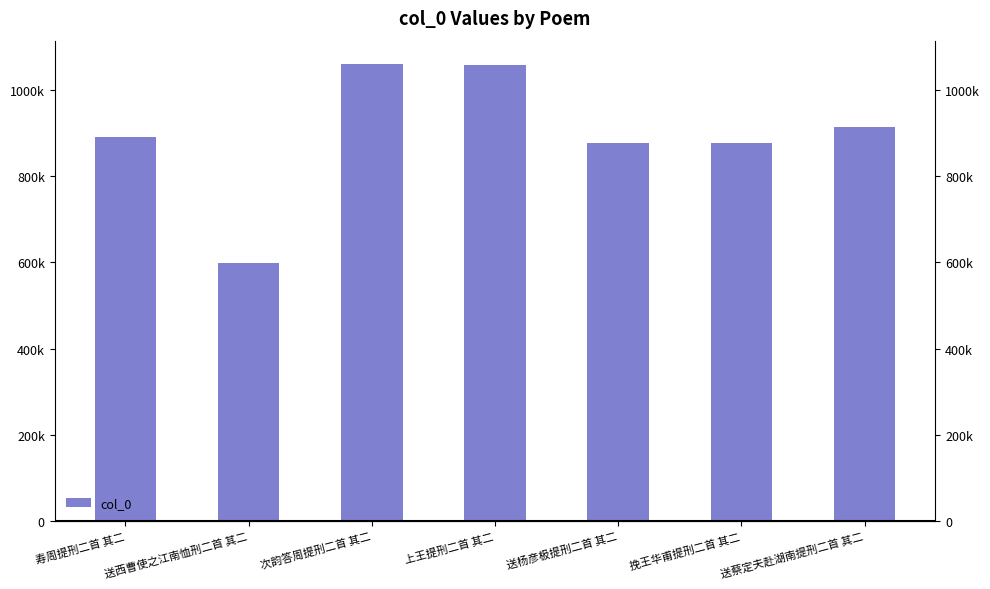

How many data points are less than 889800?

3